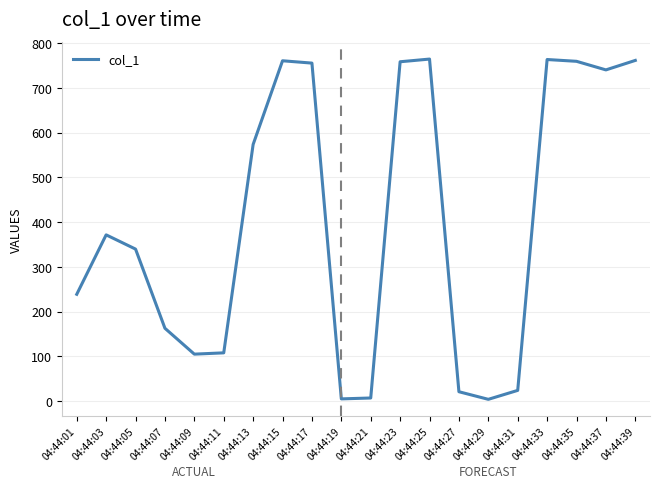

At which label is the value closest to 384?

04:44:03